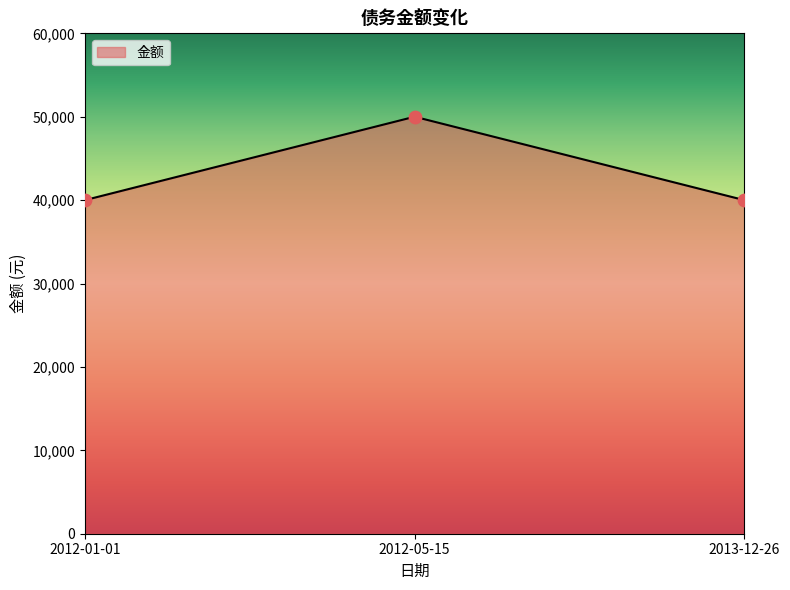

Approximately how many times larger is the value at 2012-01-01 compared to 2013-12-26?

1.0